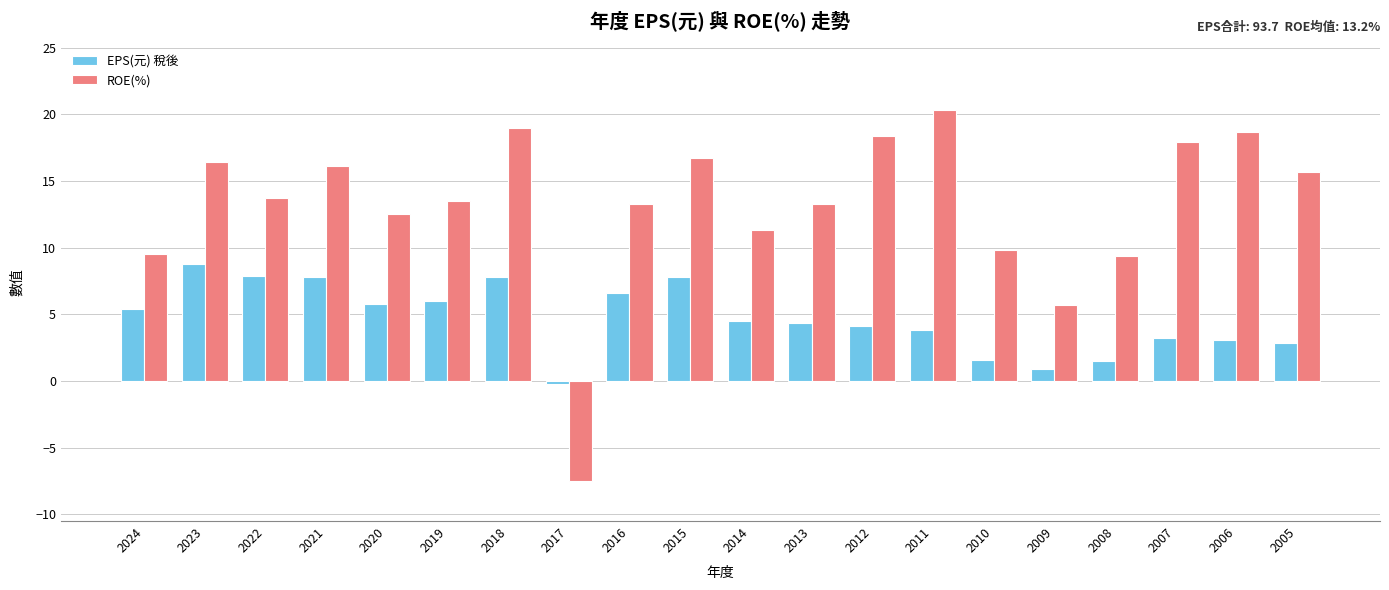

What is the difference between the highest and lowest values at 2015?

8.9